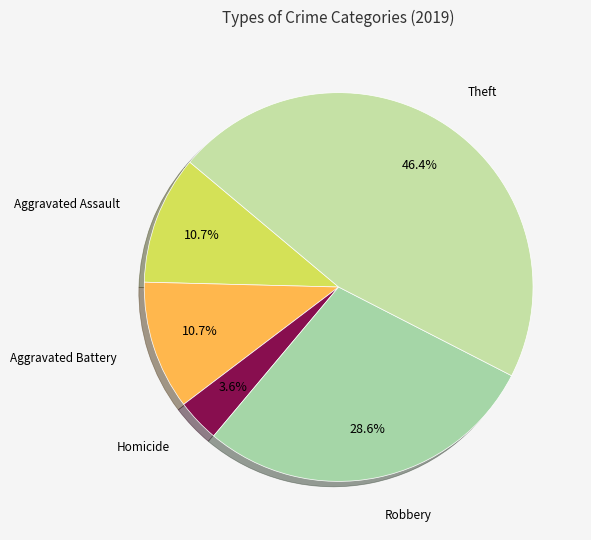

Approximately how many times larger is the value at Theft compared to Aggravated Battery?

4.3